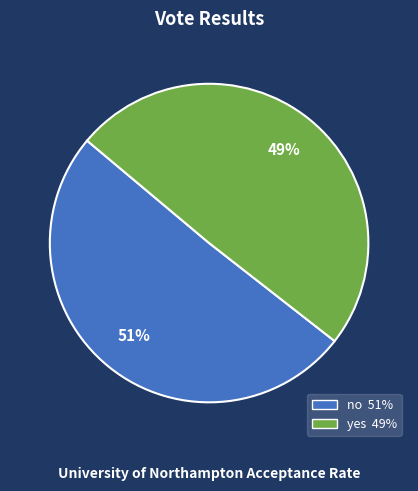

What is the ratio of the value at yes to the value at no?

1.0